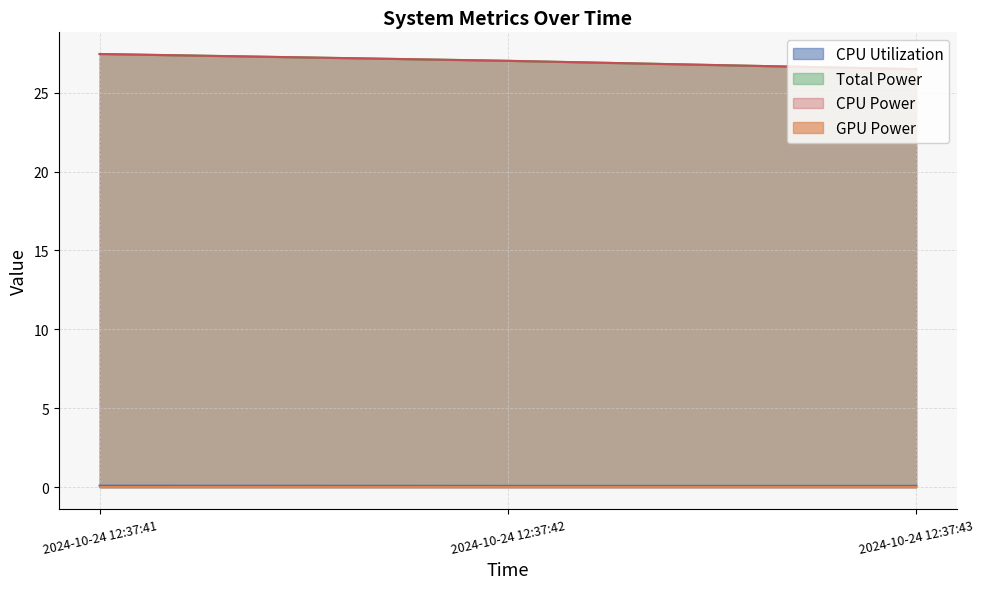

What is the average value of the CPU Power series?

27.0